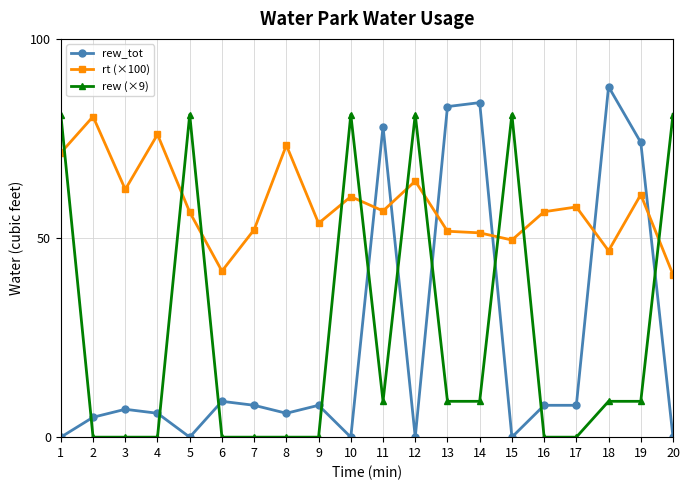

Where is the first local maximum for rt (×100)?

2